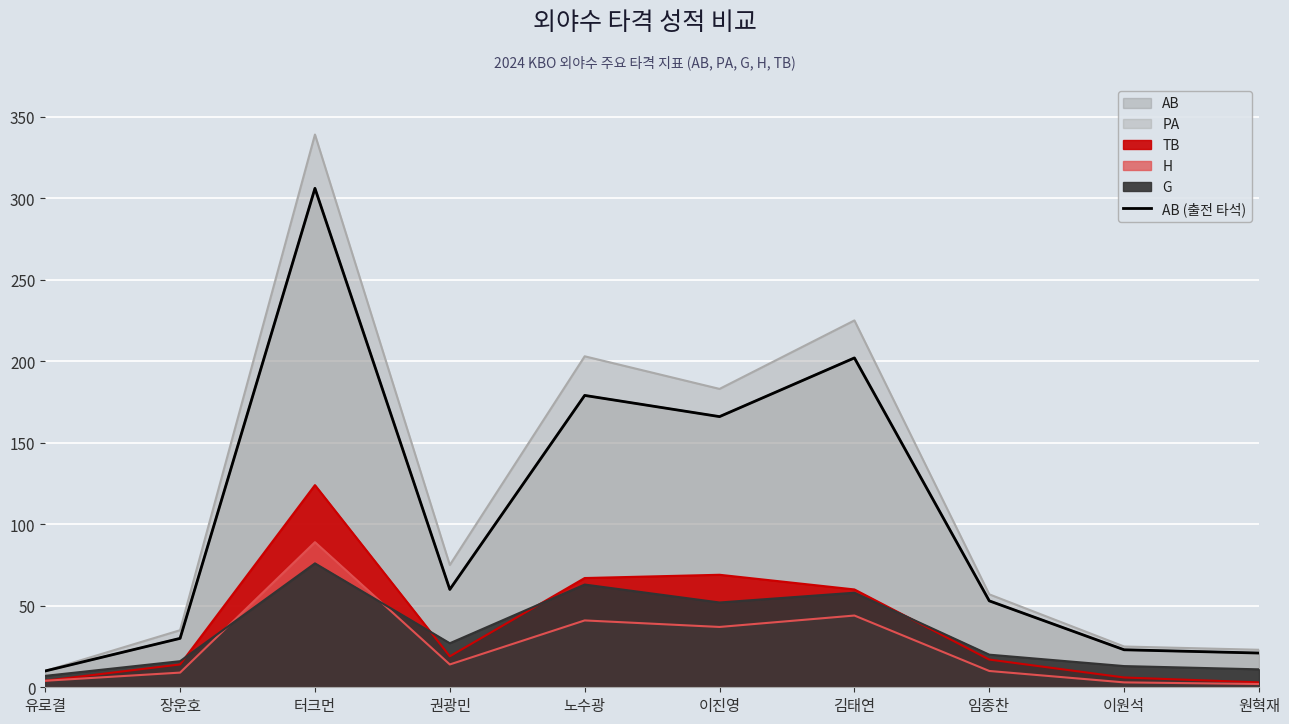

Where is the first local minimum?

권광민